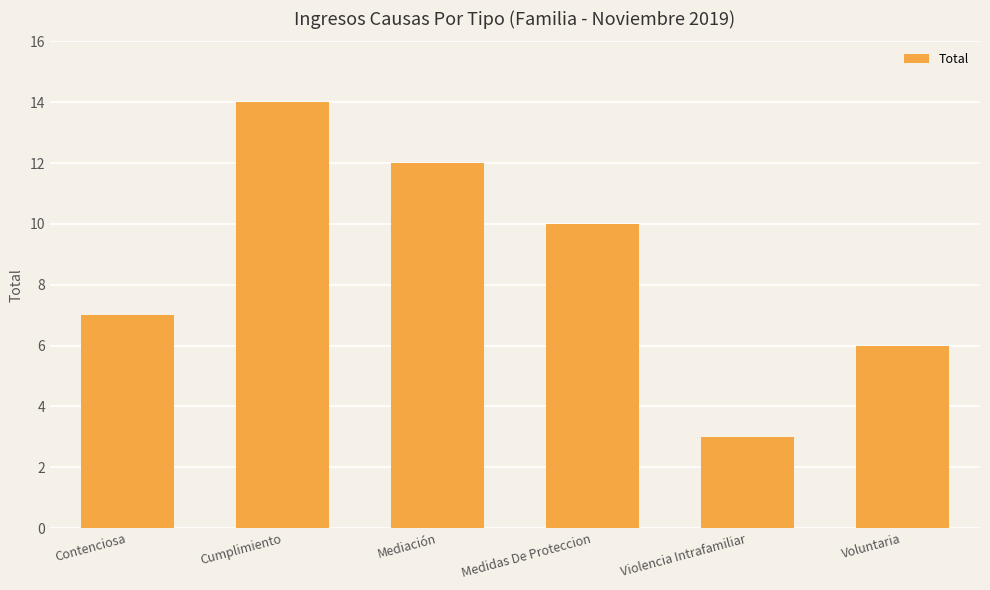

What is the change in value from Cumplimiento to Voluntaria?

-8